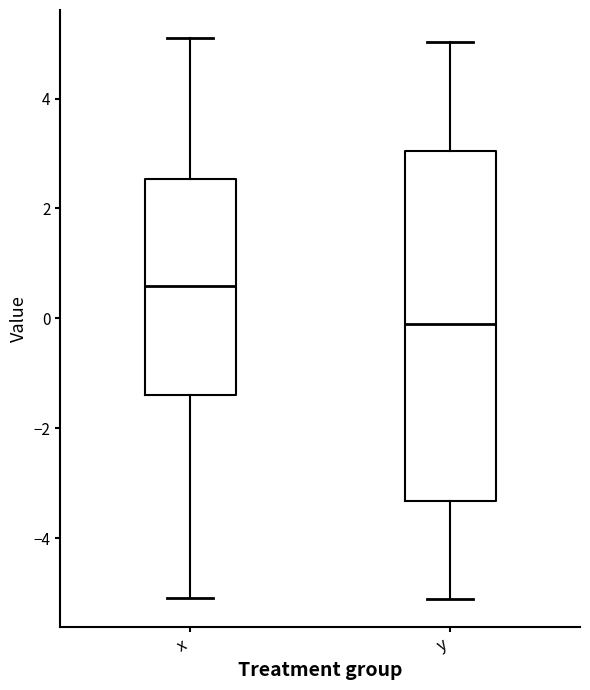

Where is the upper edge of the box for y on the y-axis? The values are not printed on the chart, so give them approximately, as read against the axis.

3.0